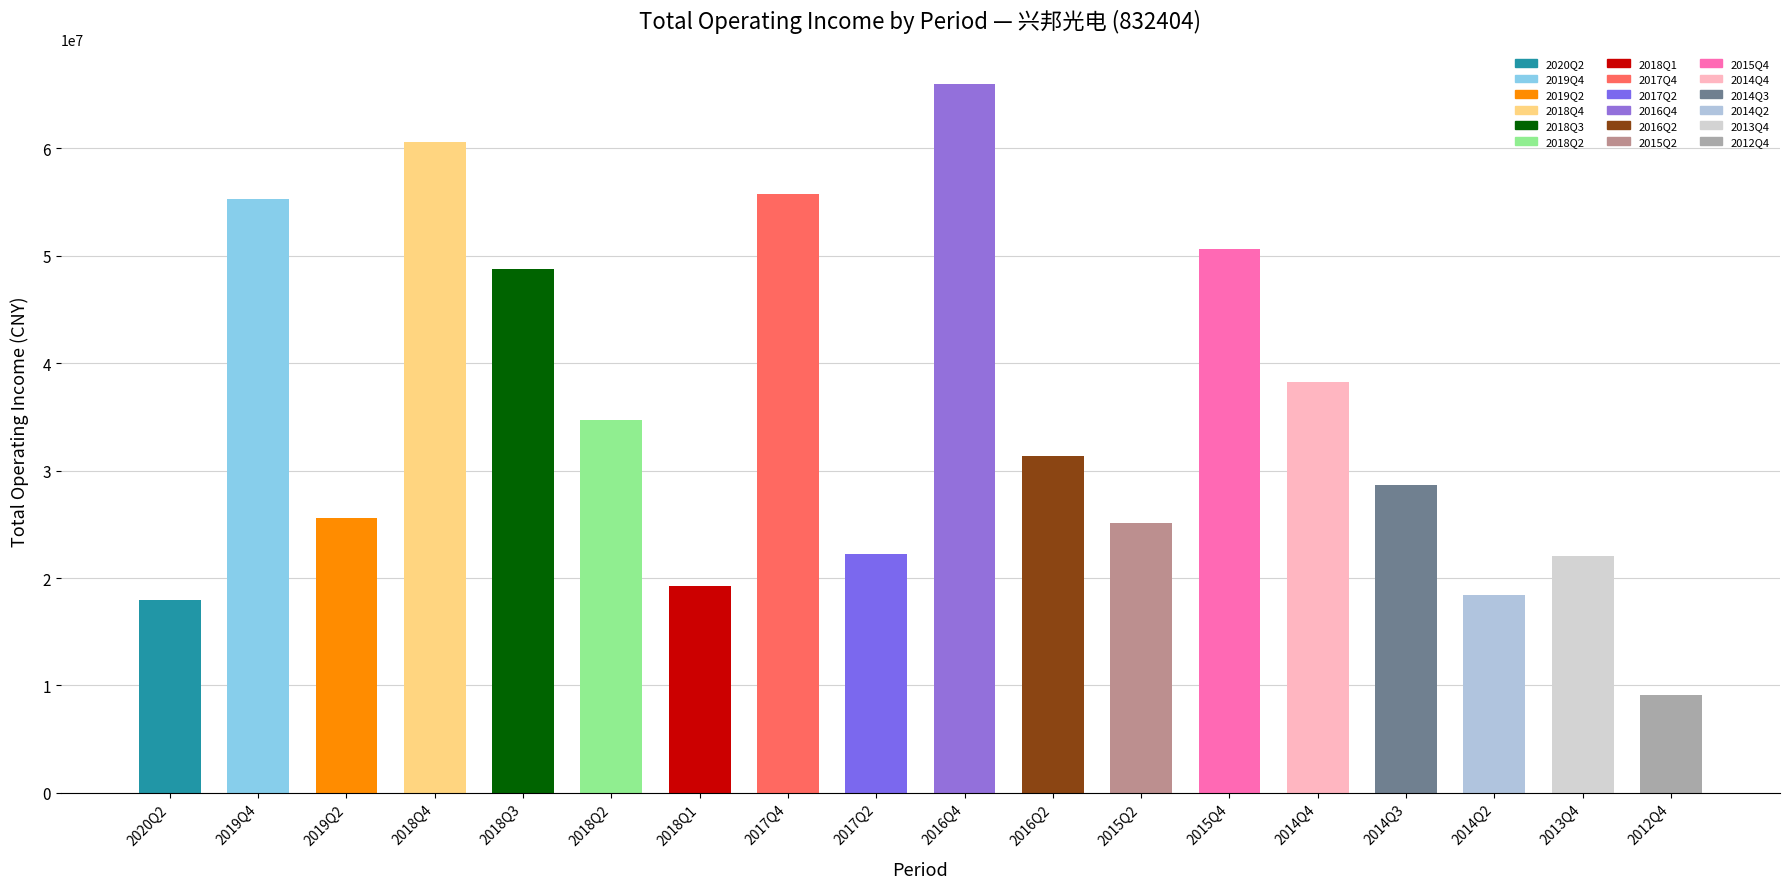

What is the minimum value shown in the chart?

9127443.1